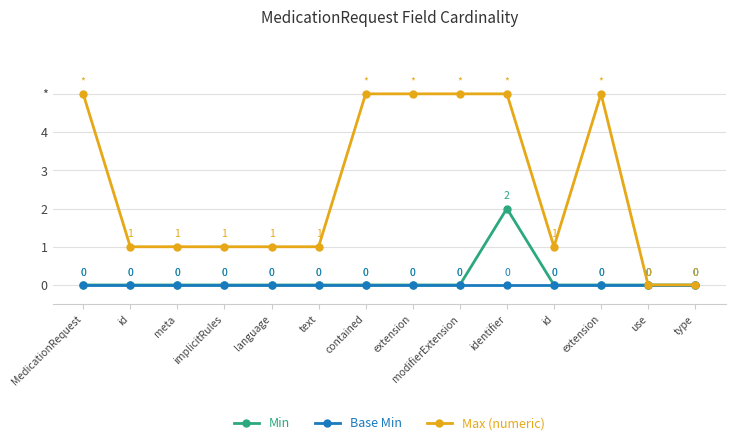

Where is the first local maximum for Min?

identifier